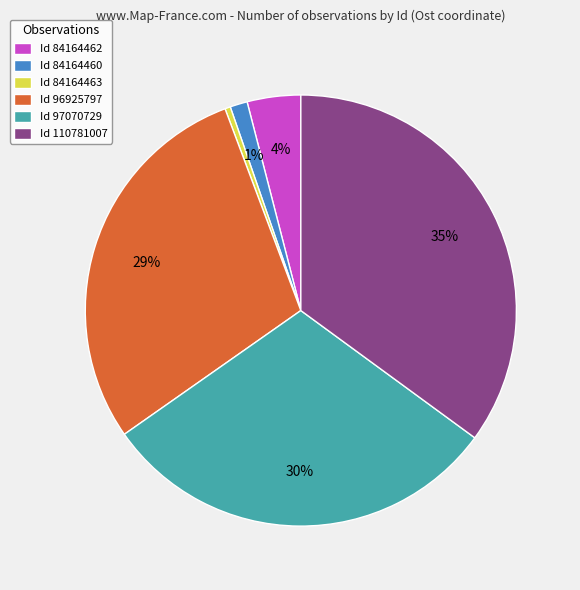

Is there a majority slice in this chart?

No